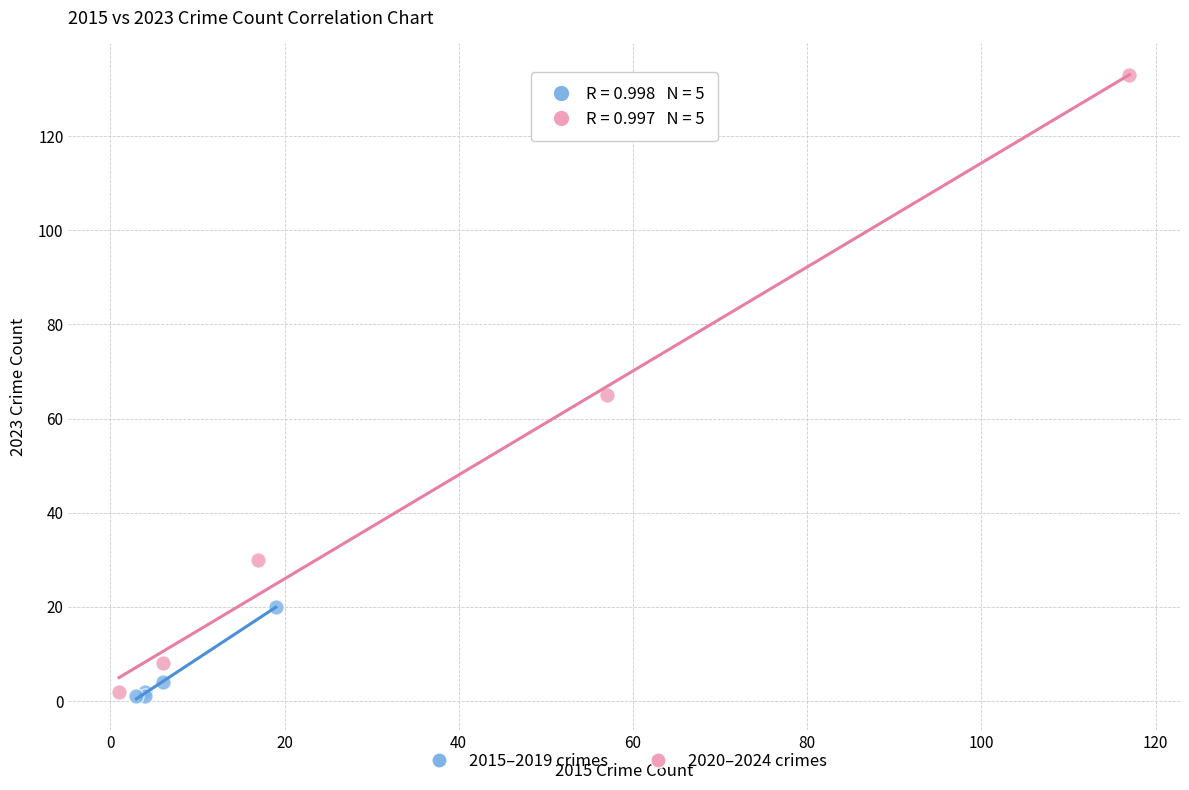

Which series has the widest spread of Y values?

2020–2024 crimes